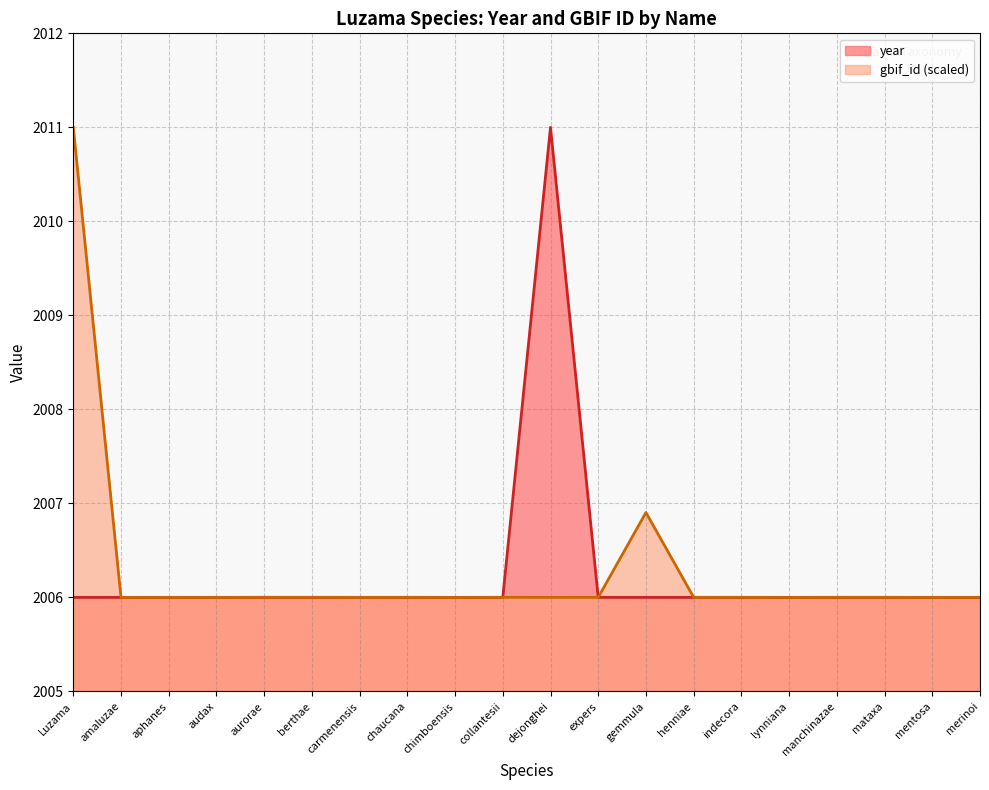

At which category does the chart reach its peak across all series?

dejonghei